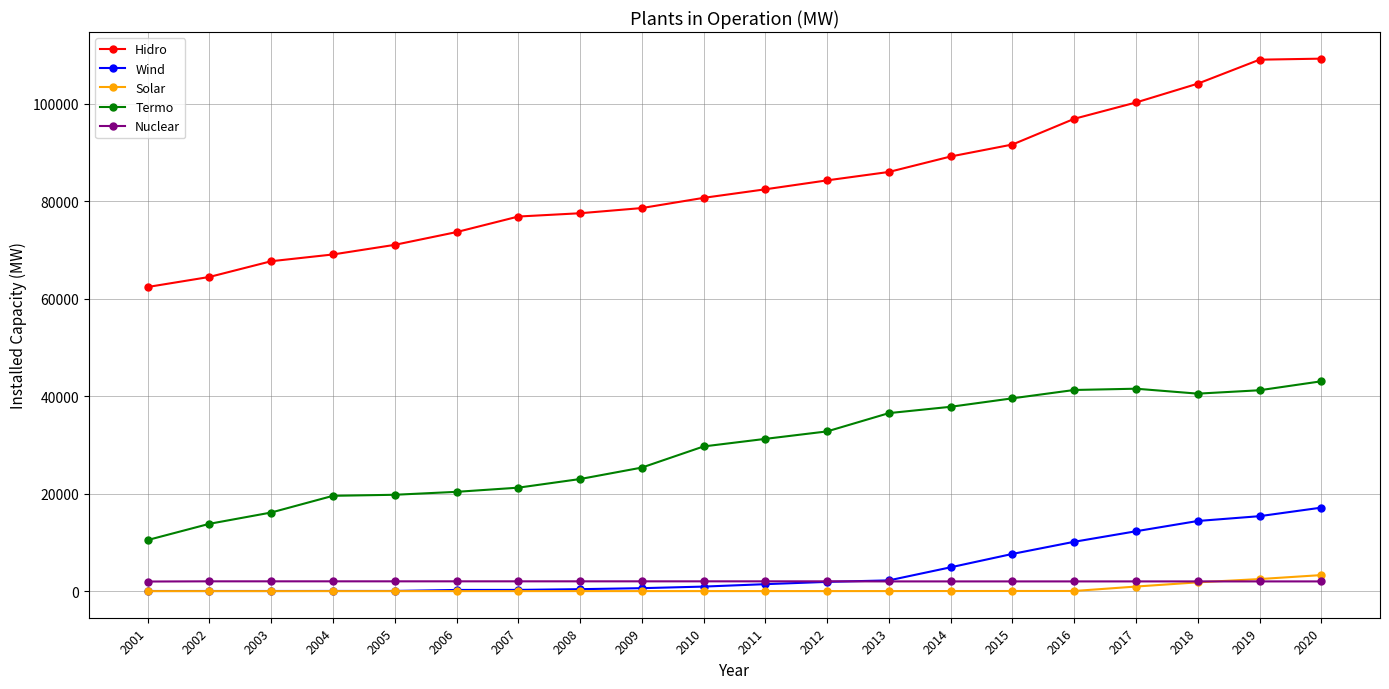

What is the maximum value for Termo?

43057.1